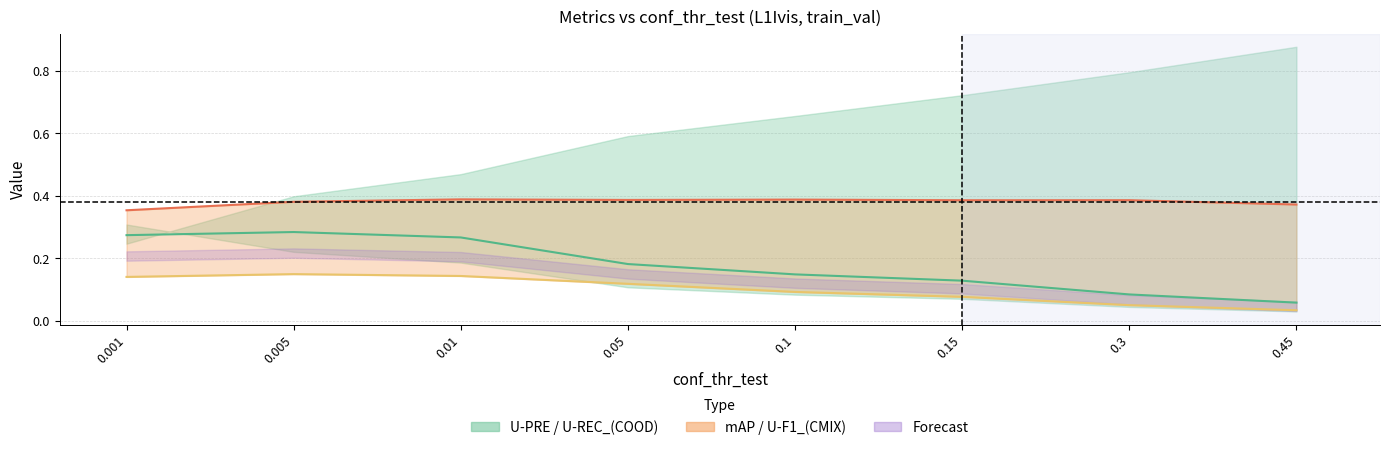

What is the difference between the maximum and minimum values in the U-F1_(COOD) series?

0.2